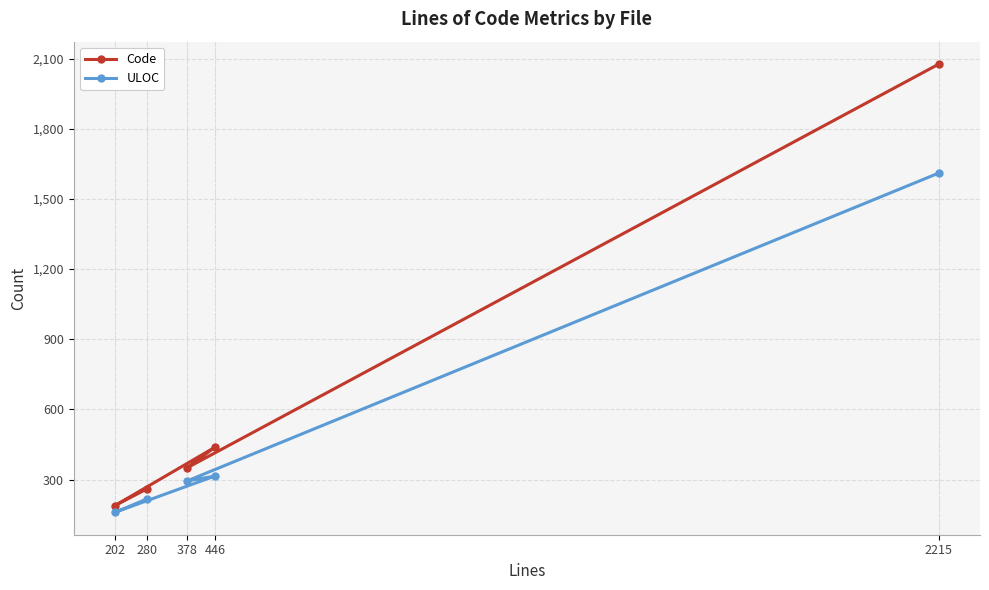

What is the average value of the ULOC series?

519